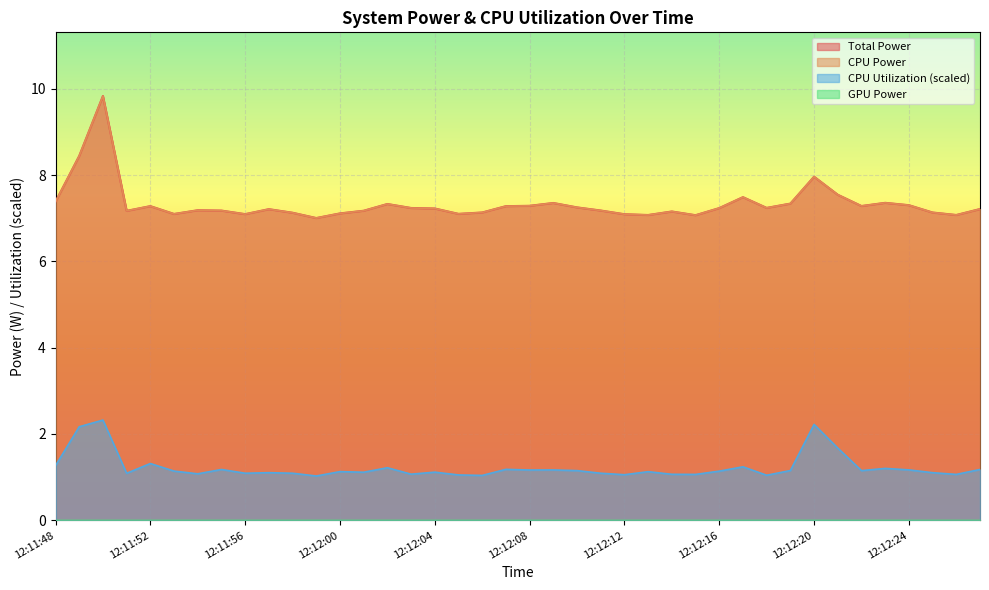

Is the value of CPU Utilization at 12:11:57 greater than the value of CPU Power at 12:12:03?

No